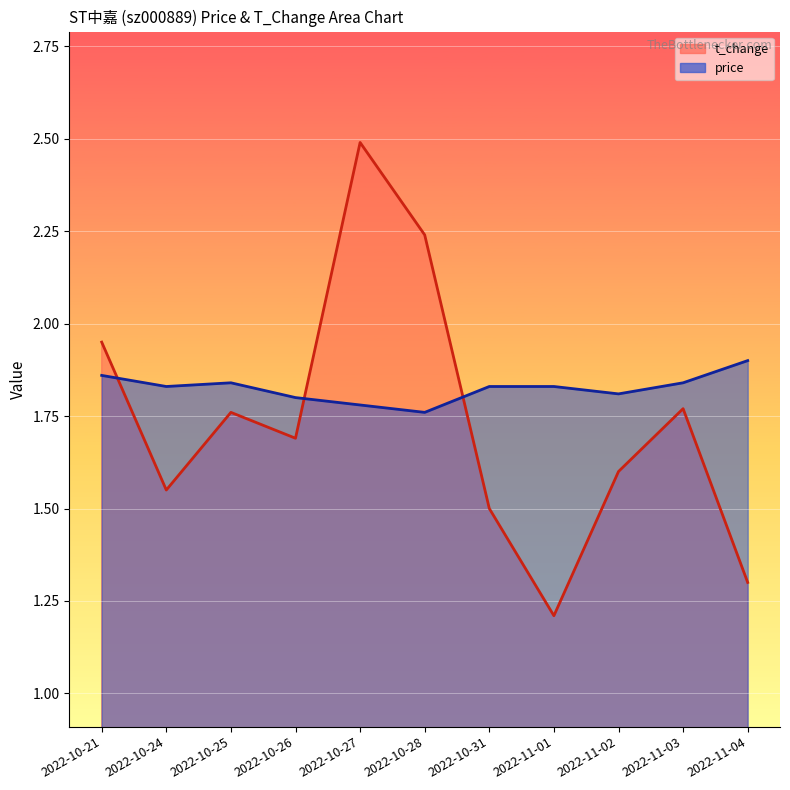

What is the sum of all price values?

20.1